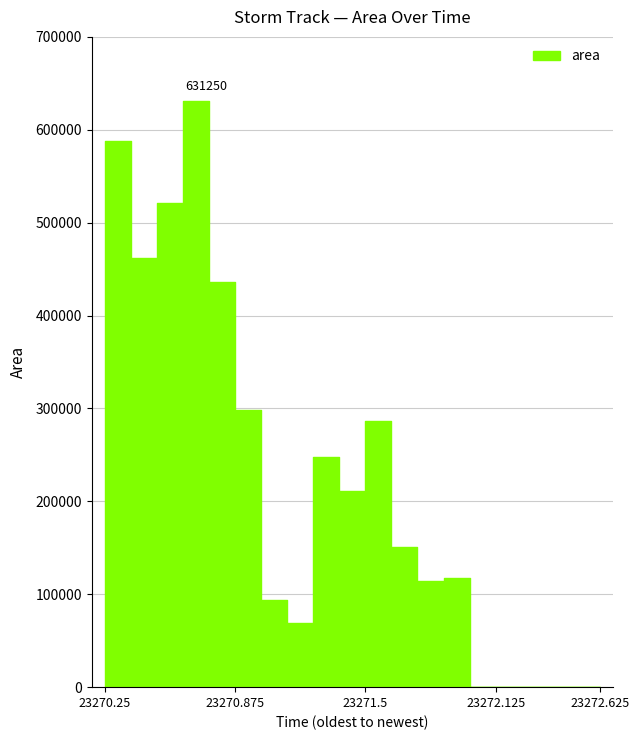

What is the average value?

211562